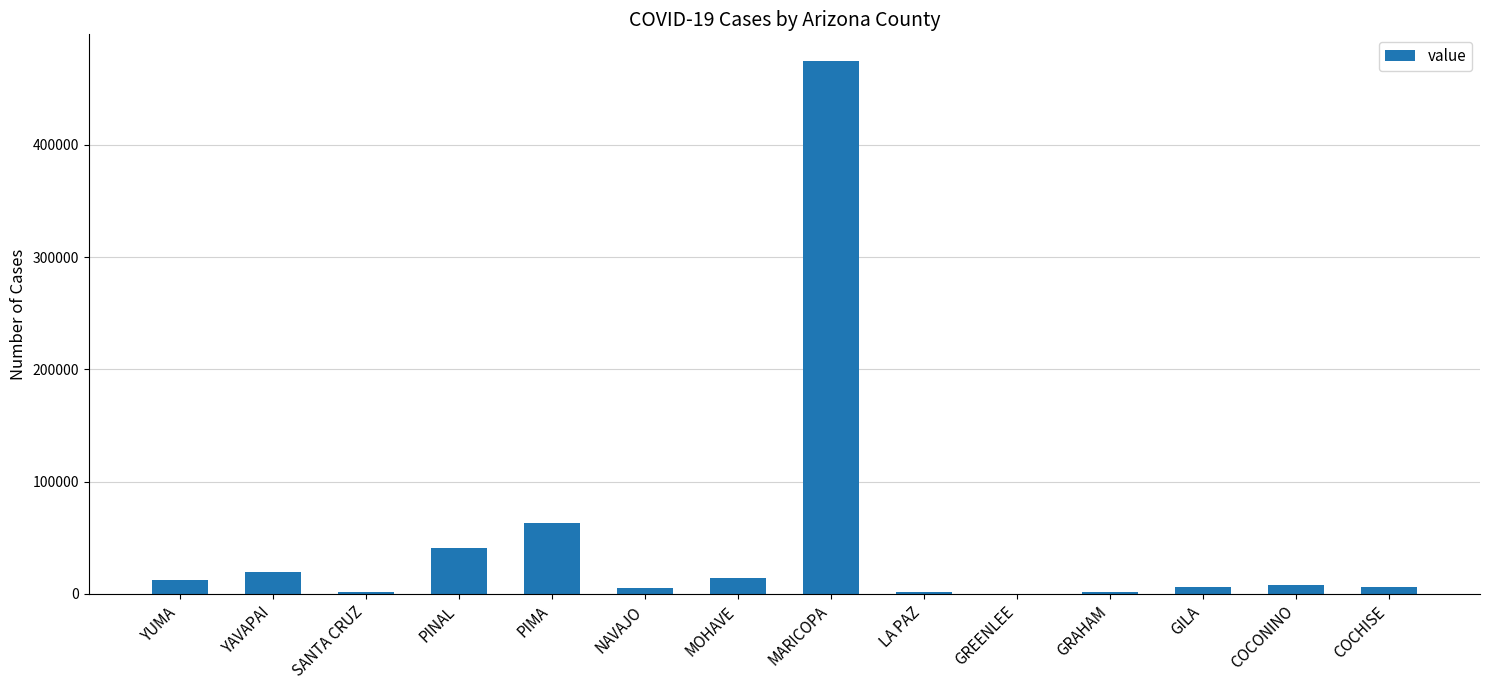

What is the greatest value displayed?

474764